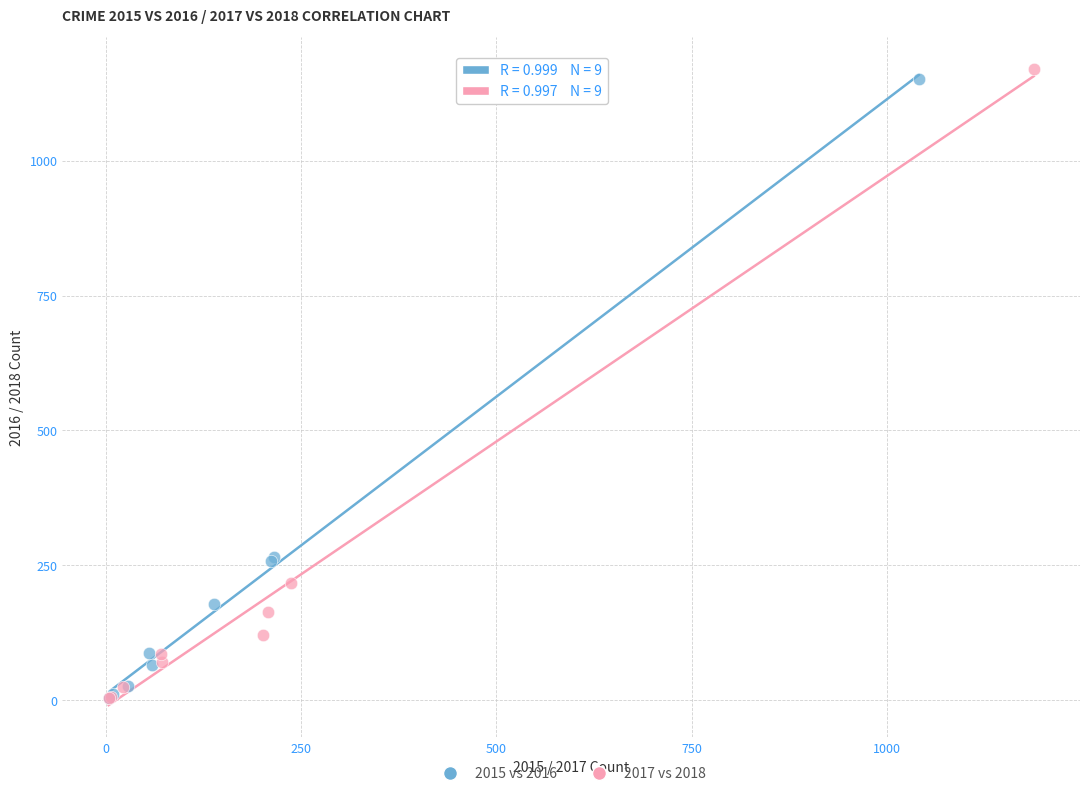

Which series has the largest Y range (max minus min)?

2017 vs 2018